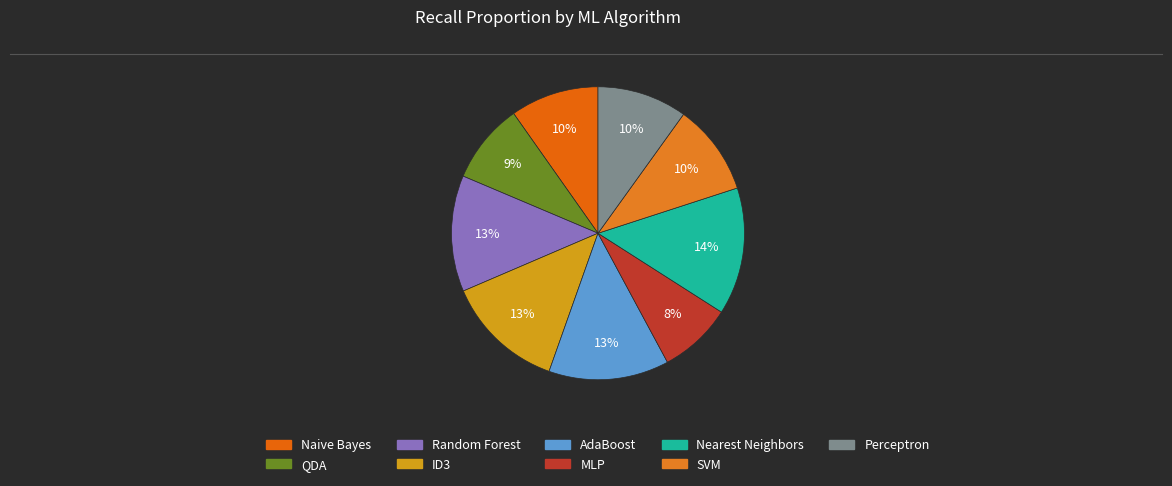

What is the smallest slice in the pie chart?

MLP